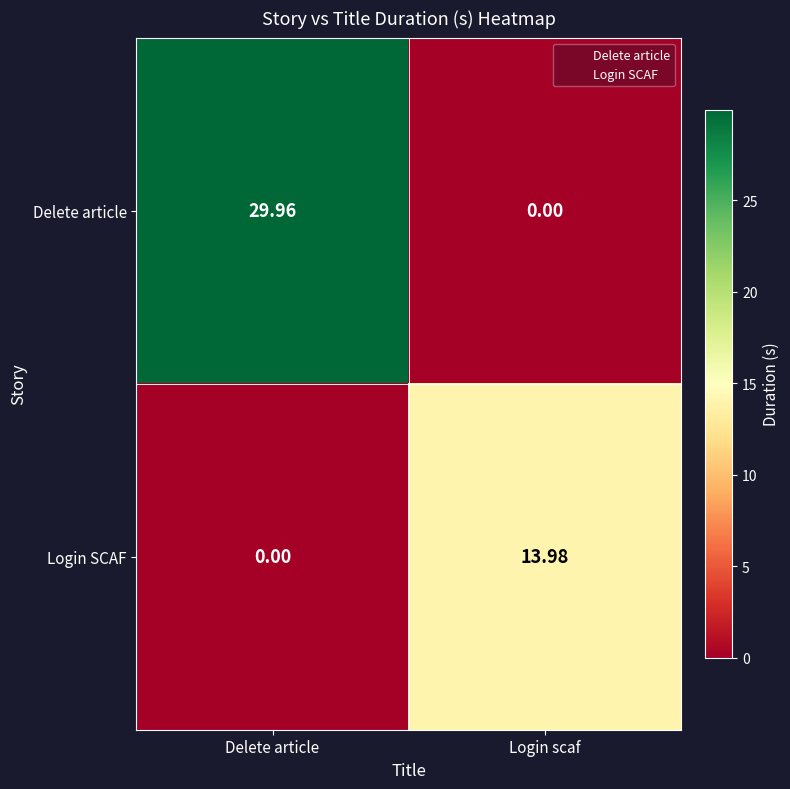

At which label does Delete article reach its peak?

Delete article